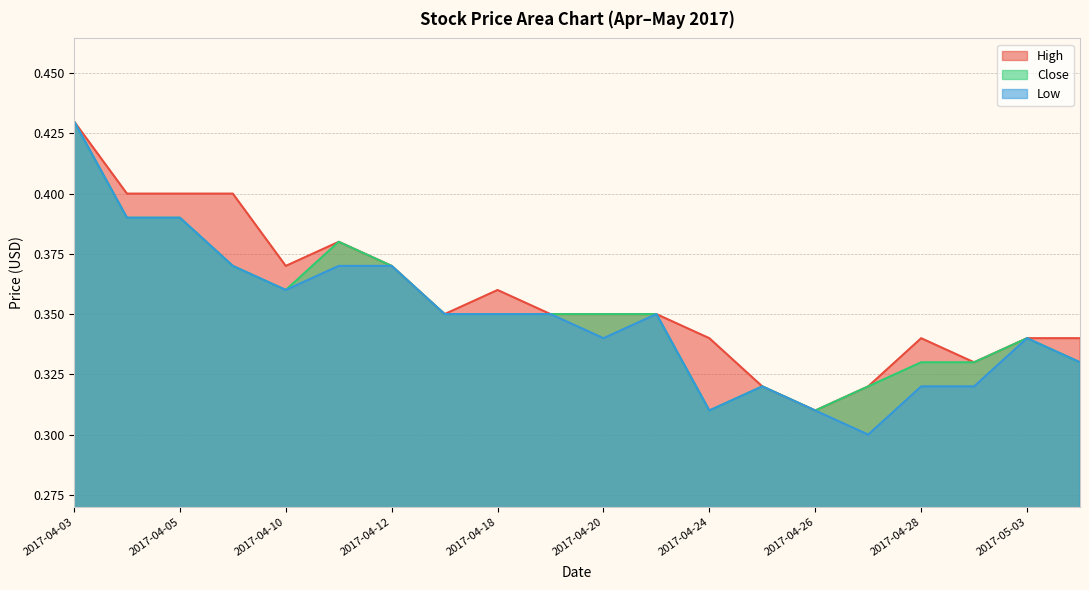

Which series has the largest total across all categories?

High